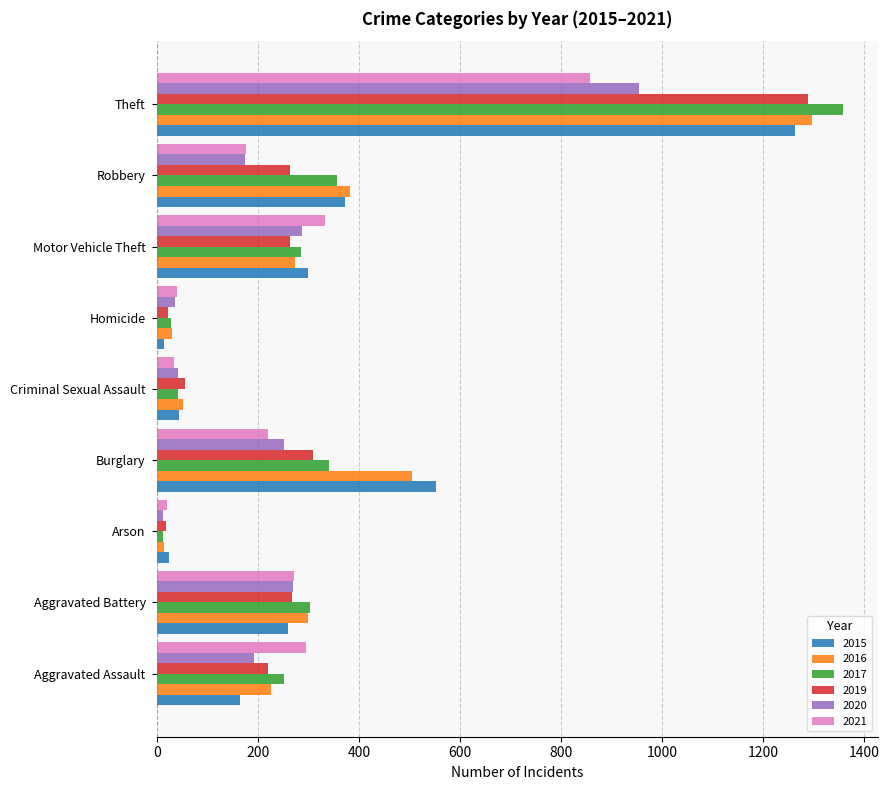

Which category has the highest value in the 2017 series?

Theft